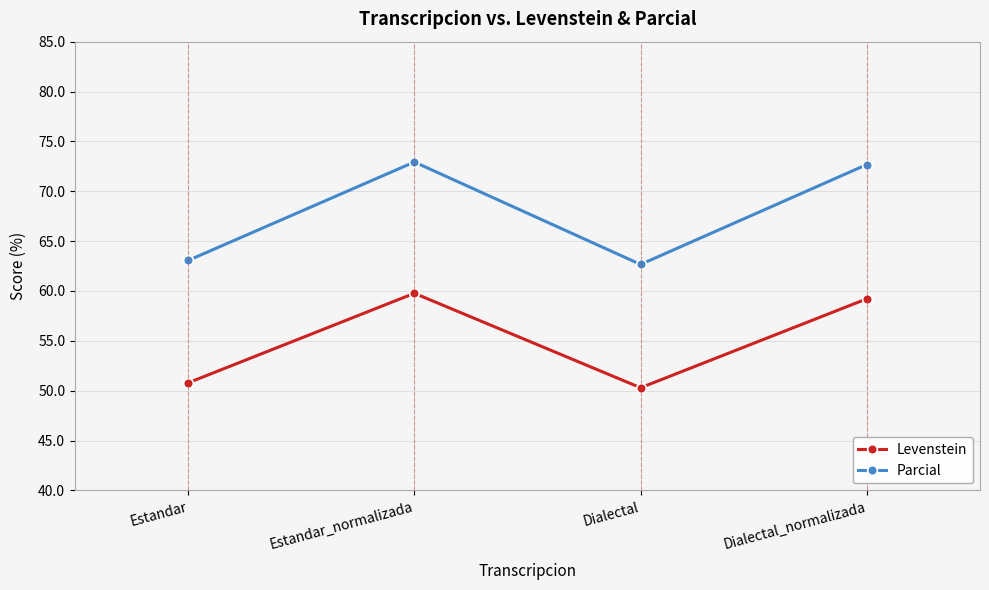

How many interior local peaks does the Parcial series have?

1